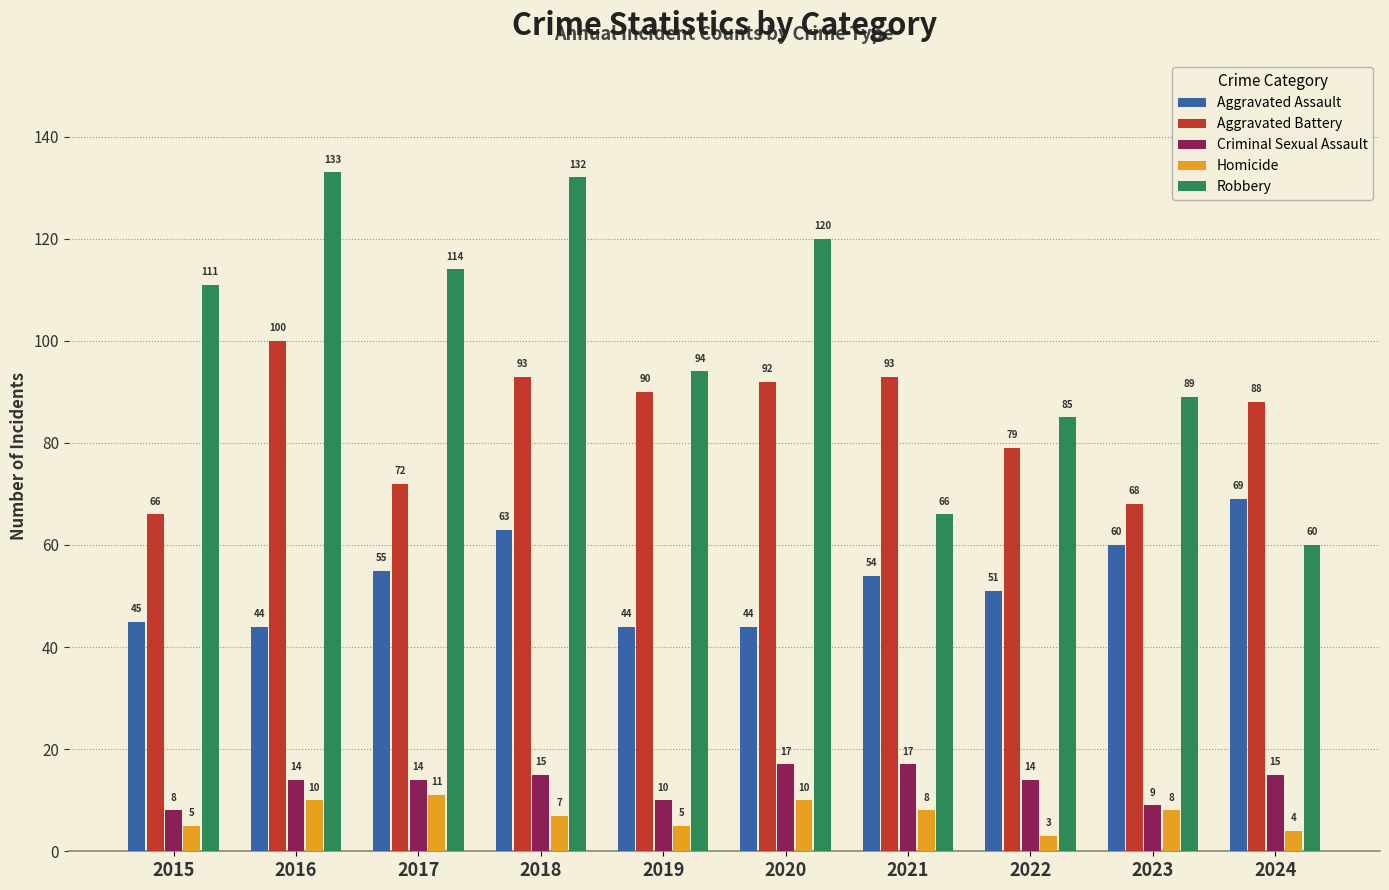

What is the difference between the Robbery values at 2018 and 2017?

18